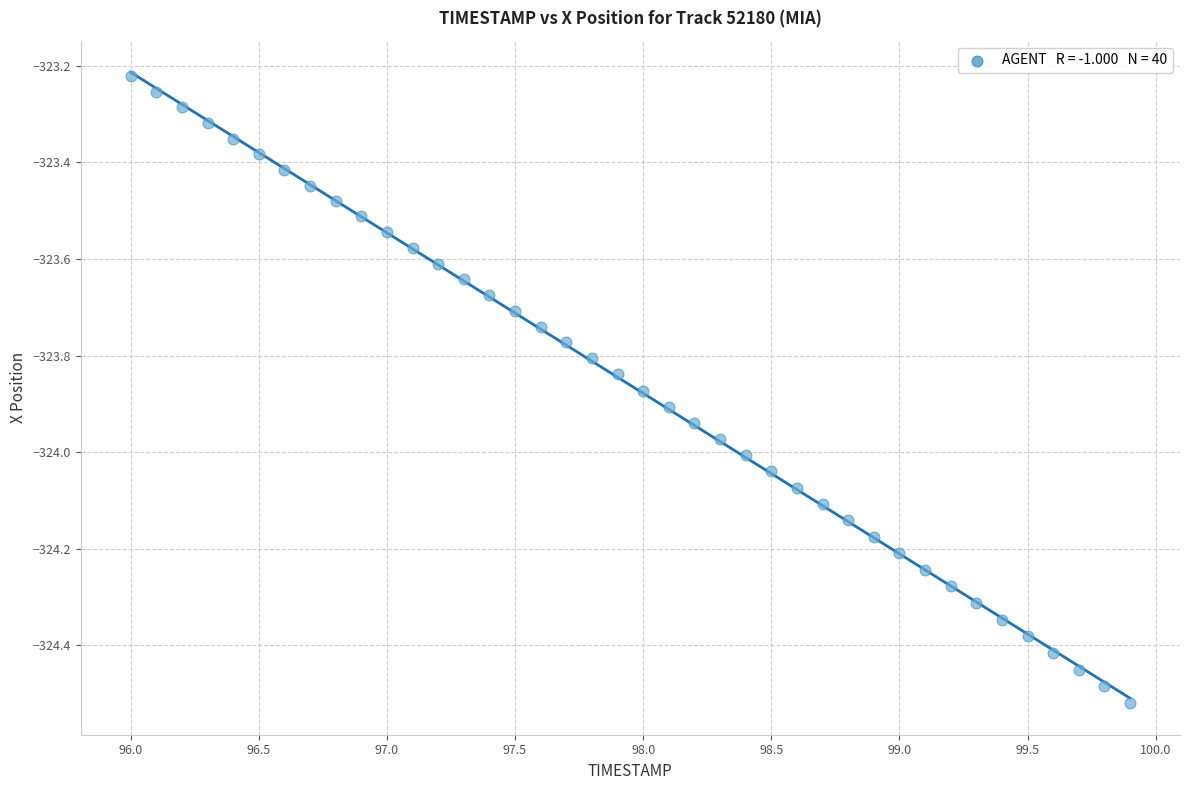

What is the range of X values (max minus min)?

3.9